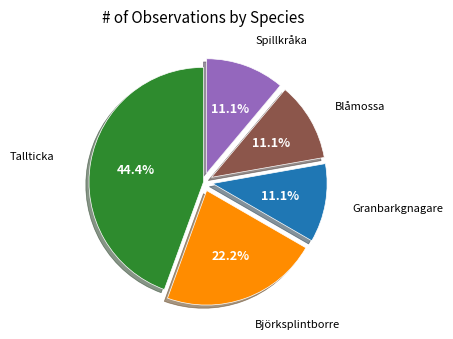

What is the largest slice in the pie chart?

Tallticka